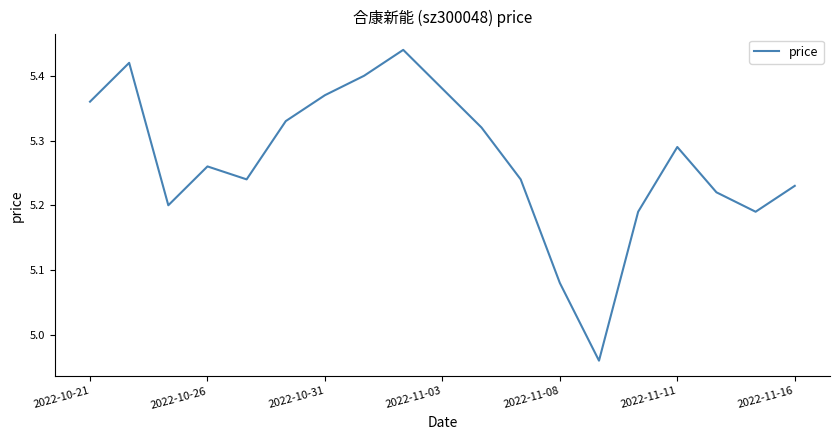

What is the difference between the maximum and minimum values?

0.5